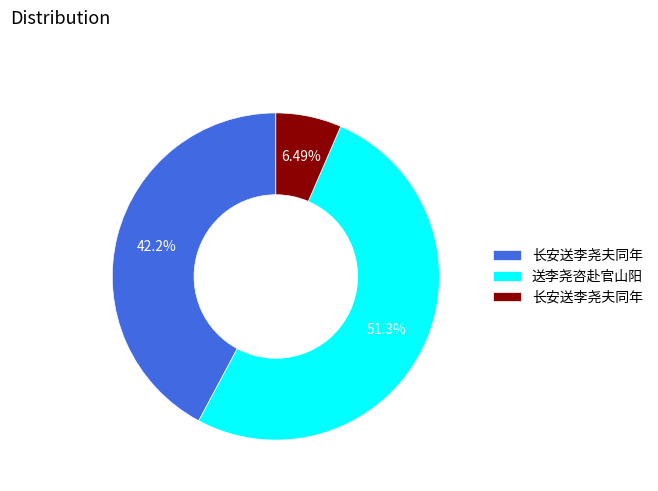

Is there any slice that represents more than half of the pie?

Yes